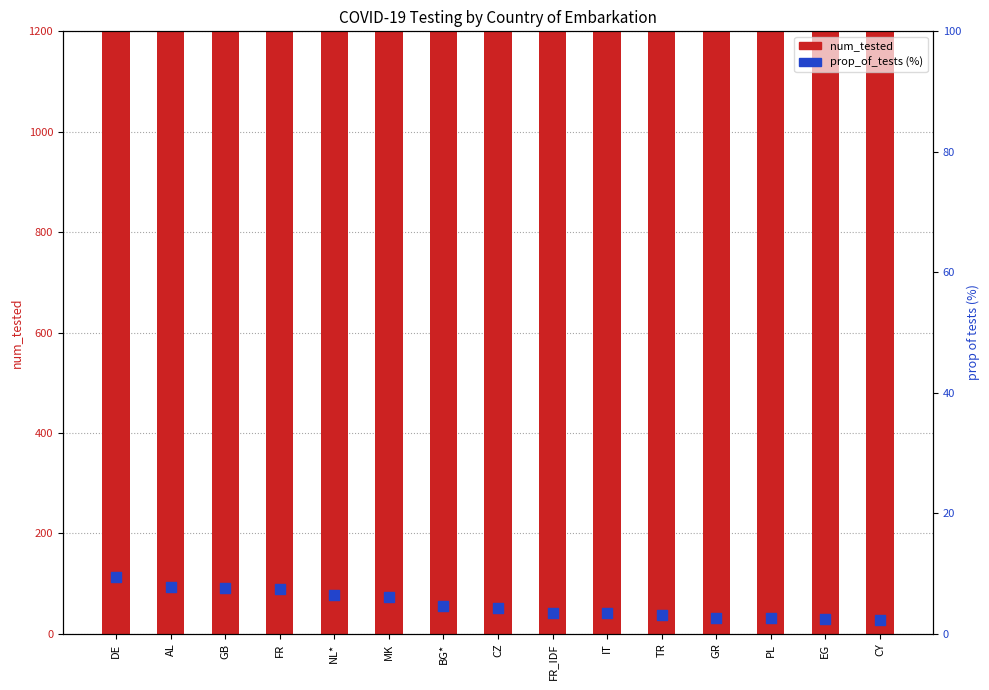

At which category is the sum across all series the highest?

DE